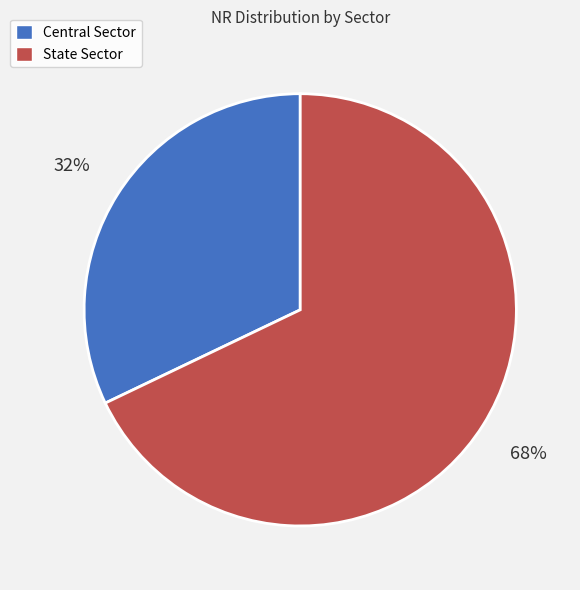

To the nearest percent, what is the difference between the largest and smallest slice percentages?

36%